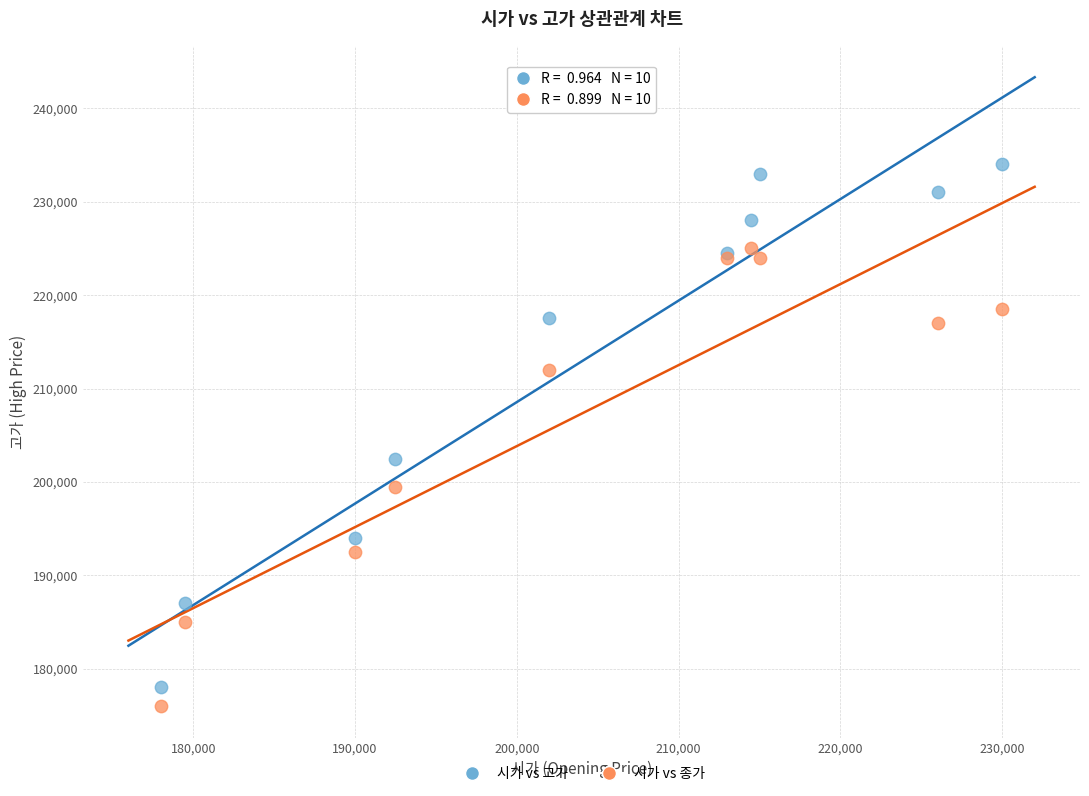

Across all series, what Y value is closest to 205000?

202500